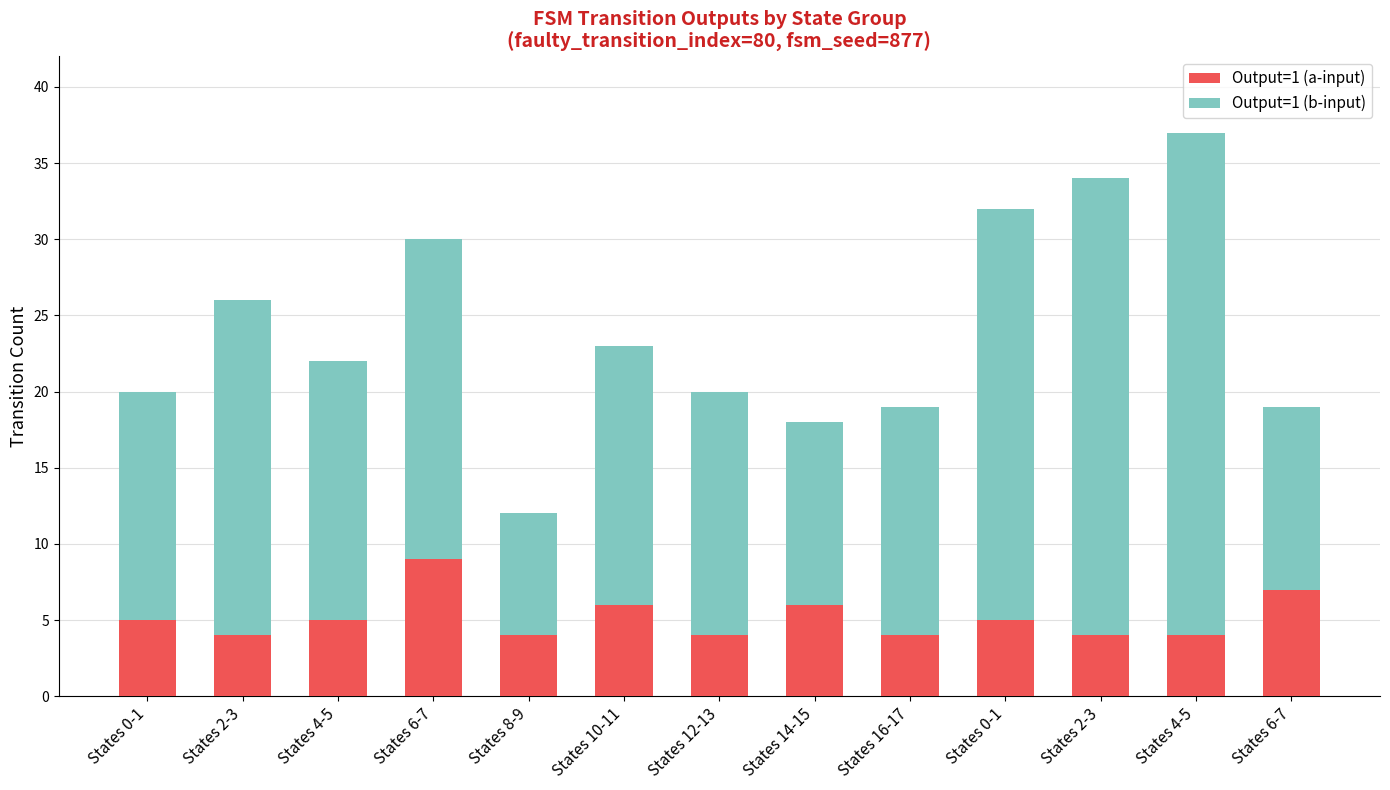

Does the chart contain stacked bars?

Yes